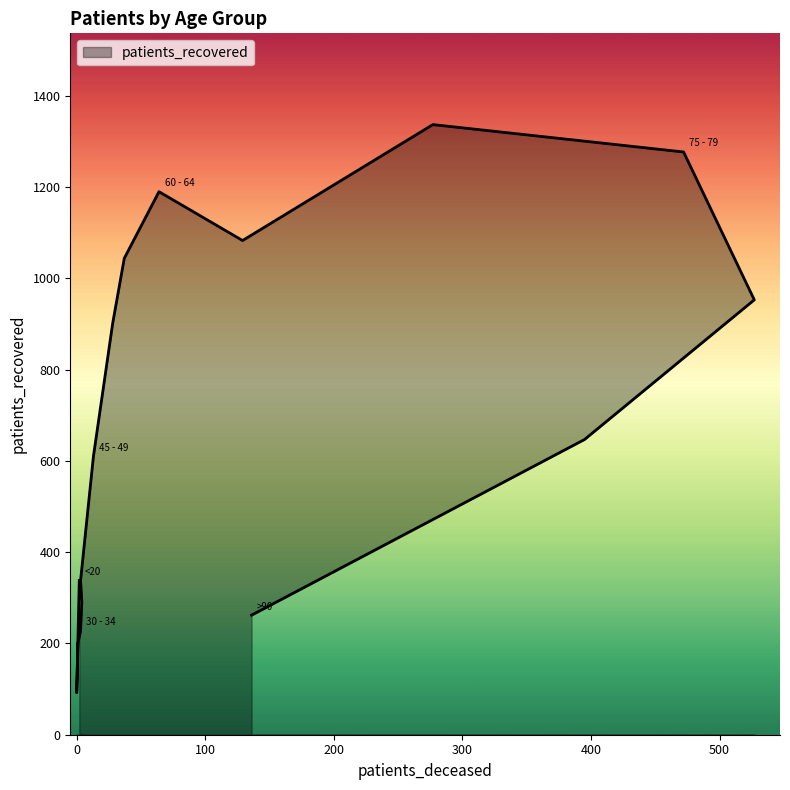

What is the difference between the values at 30 - 34 and 70 - 74?

1109